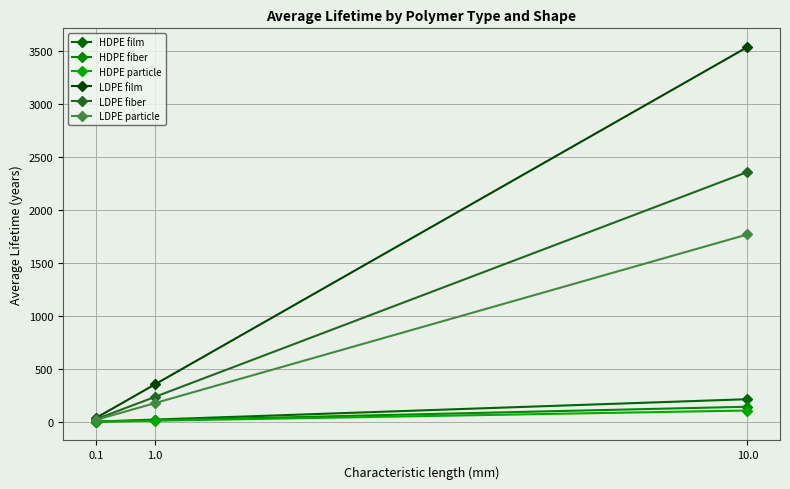

Reading right to left, list all the values displayed in this chart.

HDPE film: 213.7	21.4	2.1
HDPE fiber: 142.5	14.2	1.4
HDPE particle: 106.8	10.7	1.1
LDPE film: 3536.9	353.7	35.4
LDPE fiber: 2357.9	235.8	23.6
LDPE particle: 1768.5	176.8	17.7